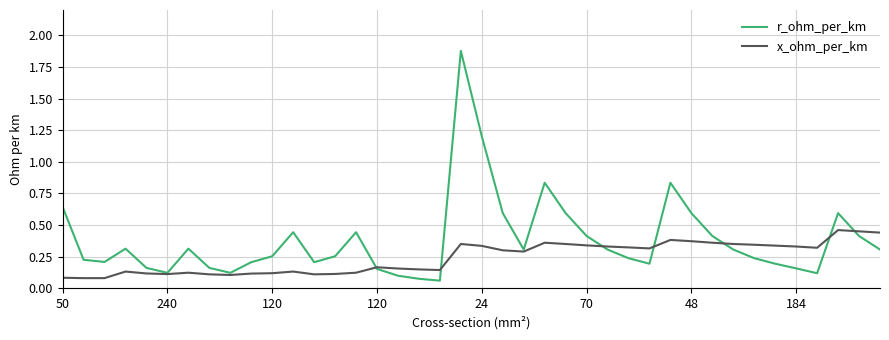

Which series has the widest spread of values?

r_ohm_per_km